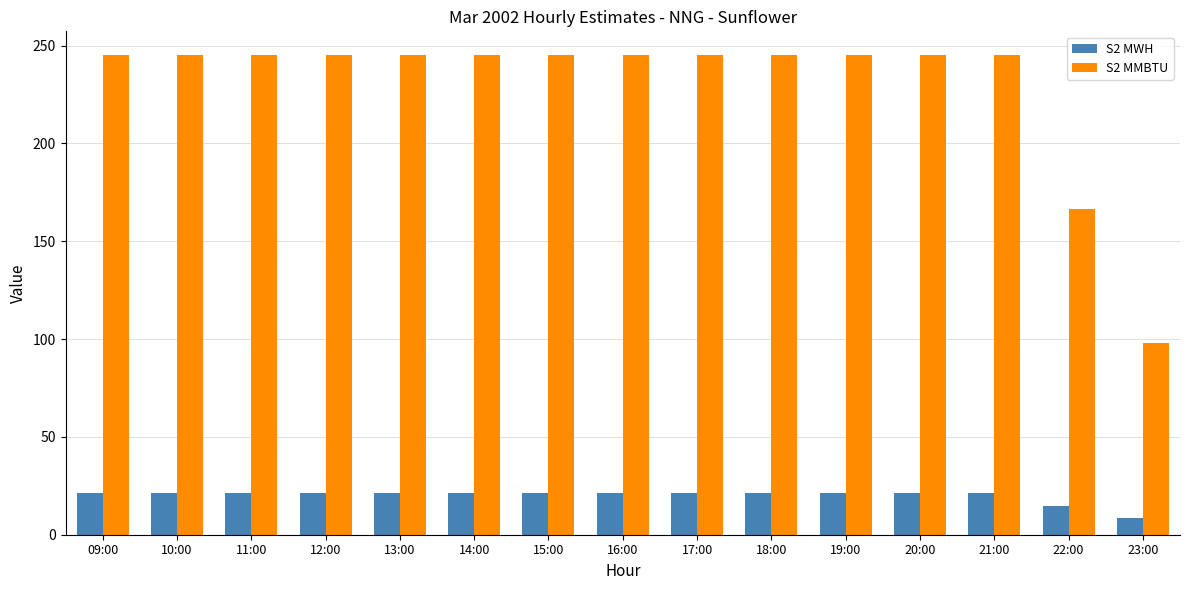

What is the highest value of the S2 MMBTU series?

245.0